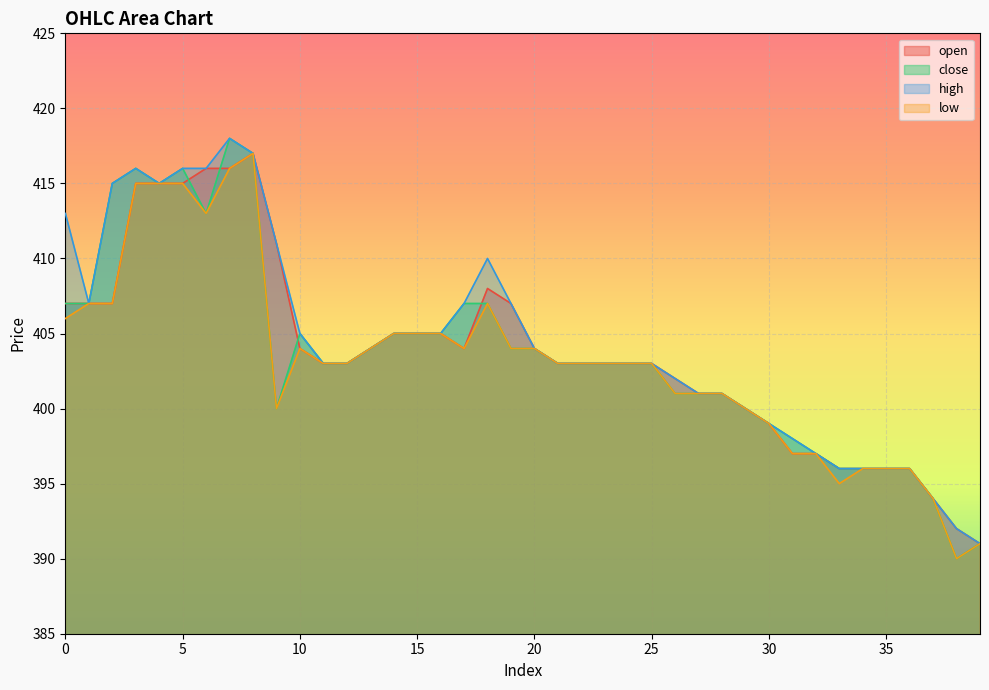

Which has a higher value, 15 or 39?

15